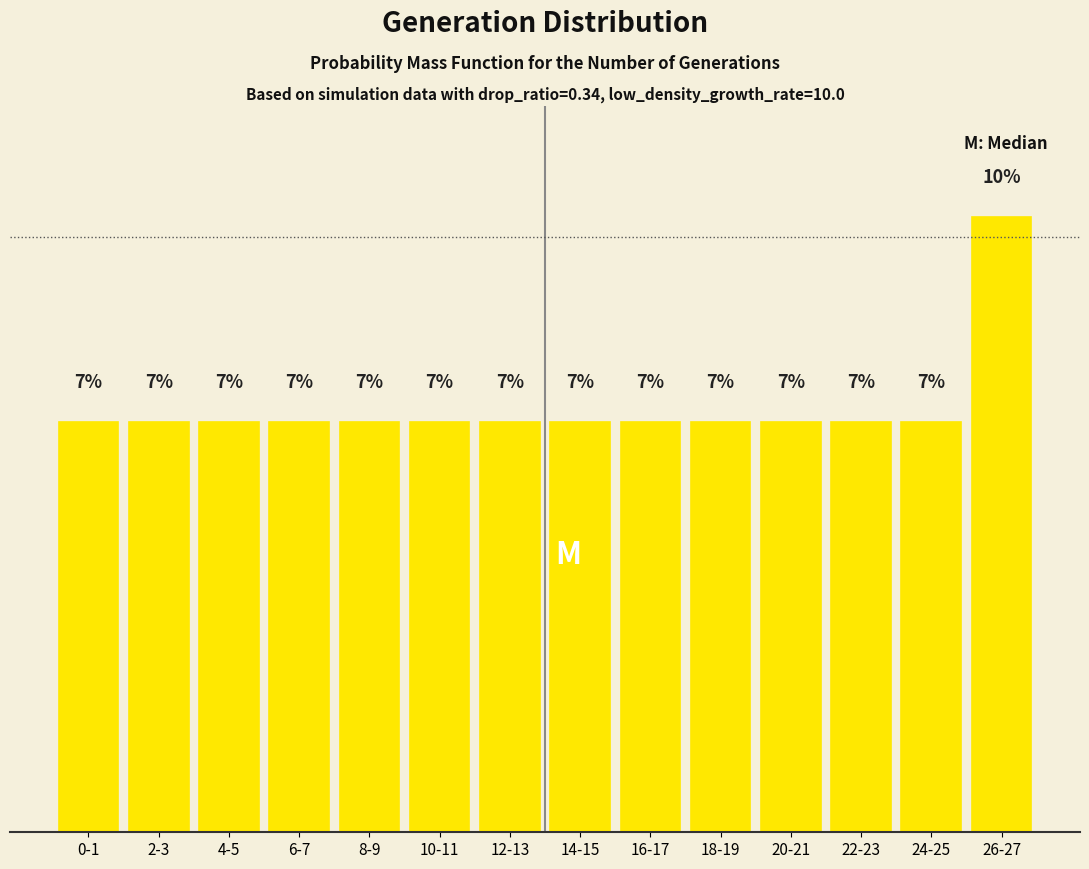

Does the chart contain any negative values?

No